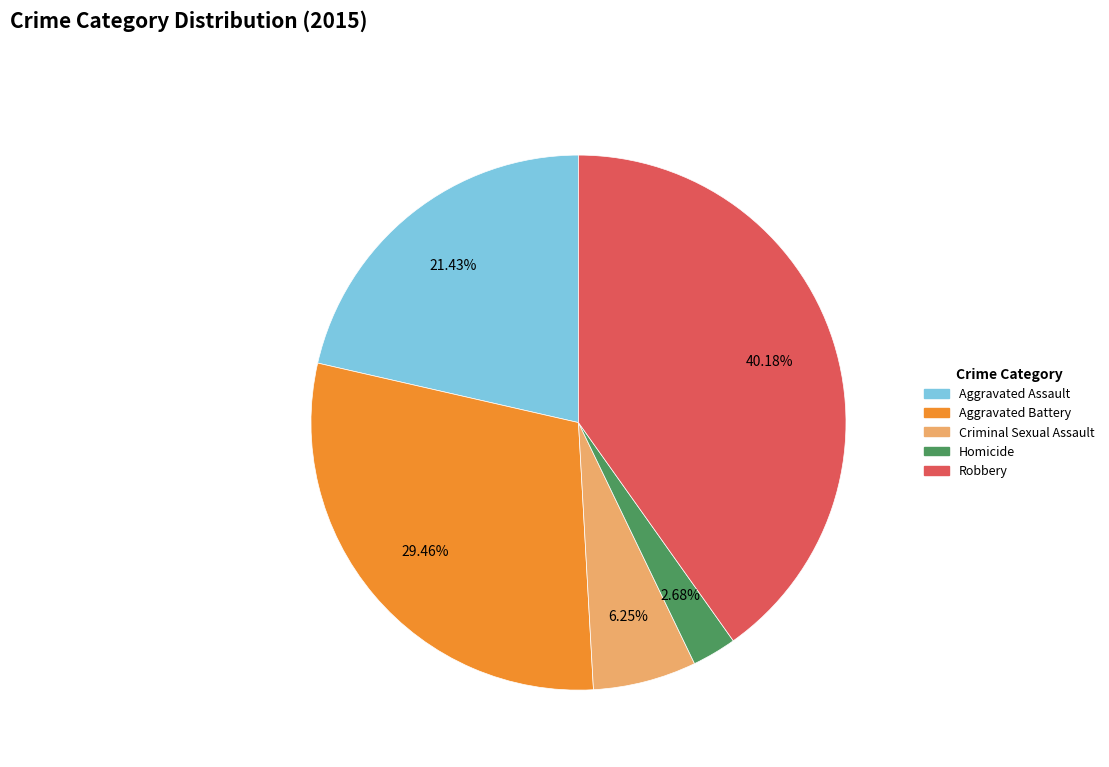

Which slice is the largest?

Robbery